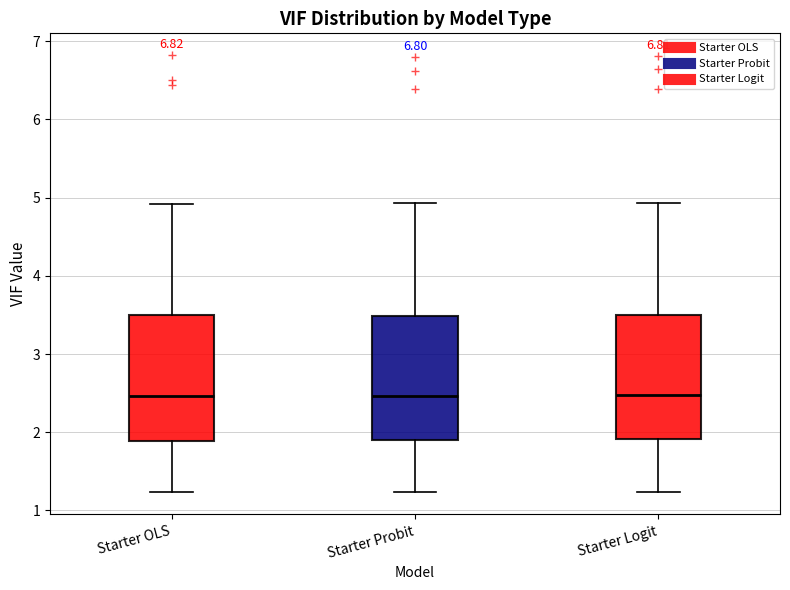

Reading left to right, read every box against the y-axis: the position of its median line, the range the box covers, and the ends of its whiskers. The values are not printed on the chart, so give them approximately, as read against the axis.

Starter OLS: median 2.5, box 1.9 to 3.5, whiskers 1.2 to 4.9
Starter Probit: median 2.5, box 1.9 to 3.5, whiskers 1.2 to 4.9
Starter Logit: median 2.5, box 1.9 to 3.5, whiskers 1.2 to 4.9